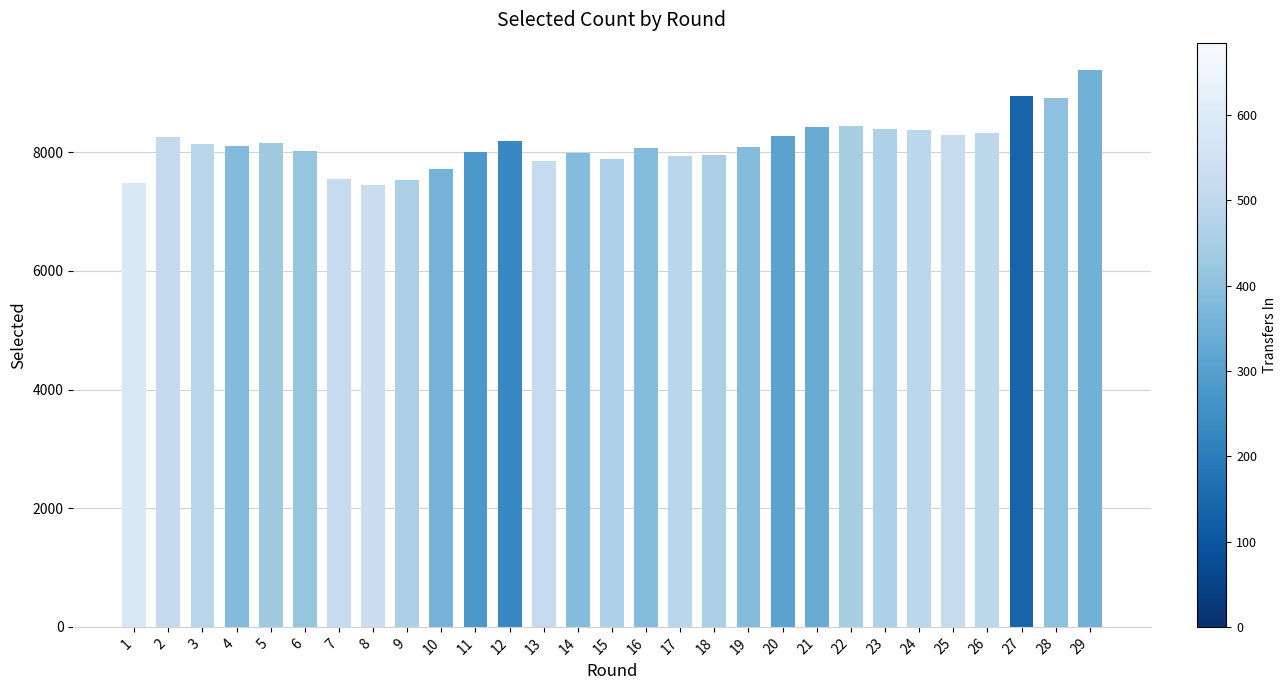

True or false: the data shows 2744 at 17.

False